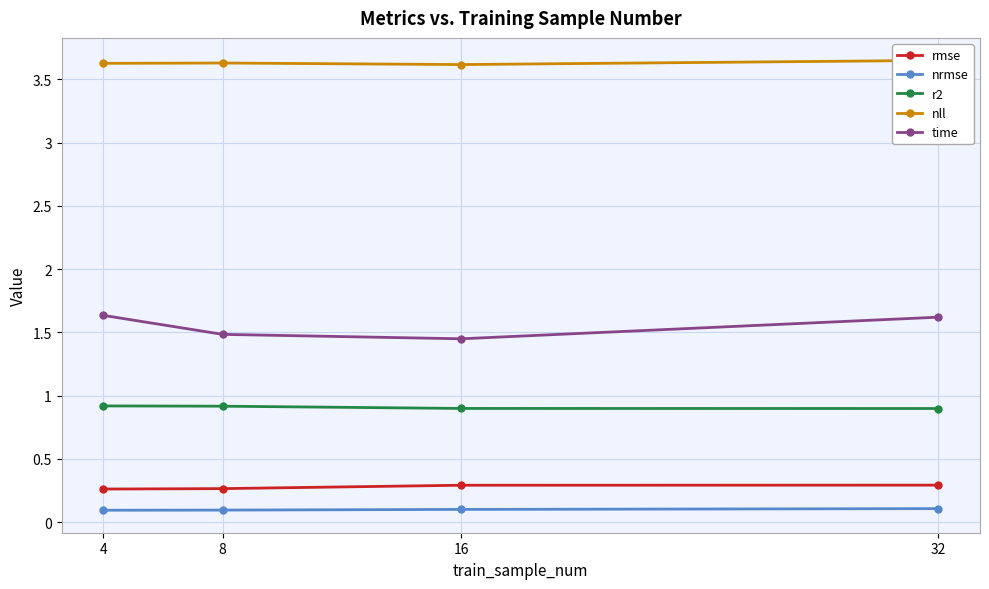

True or false: time and r2 intersect in this chart.

False